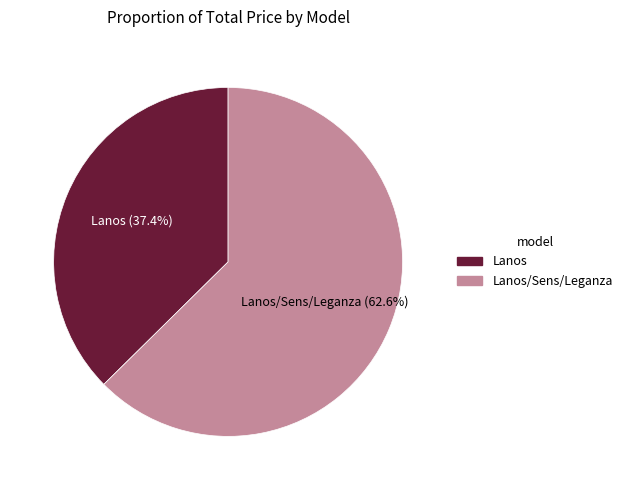

Does any single category account for the majority?

Yes